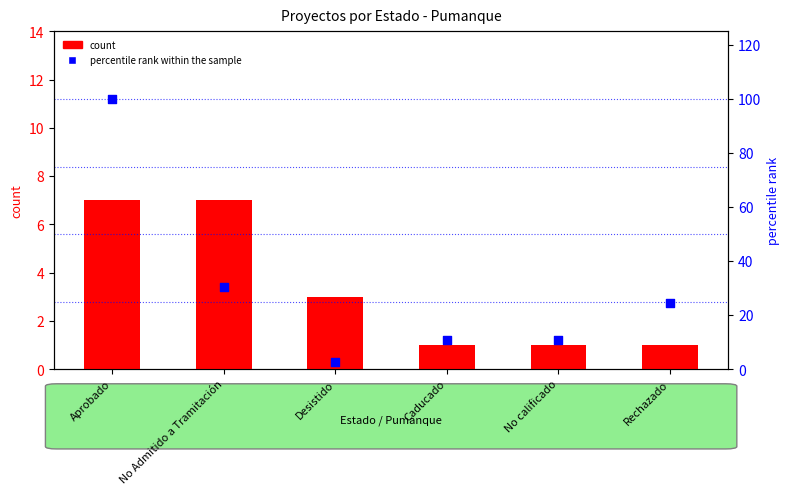

At how many categories does at least one series exceed 87?

1